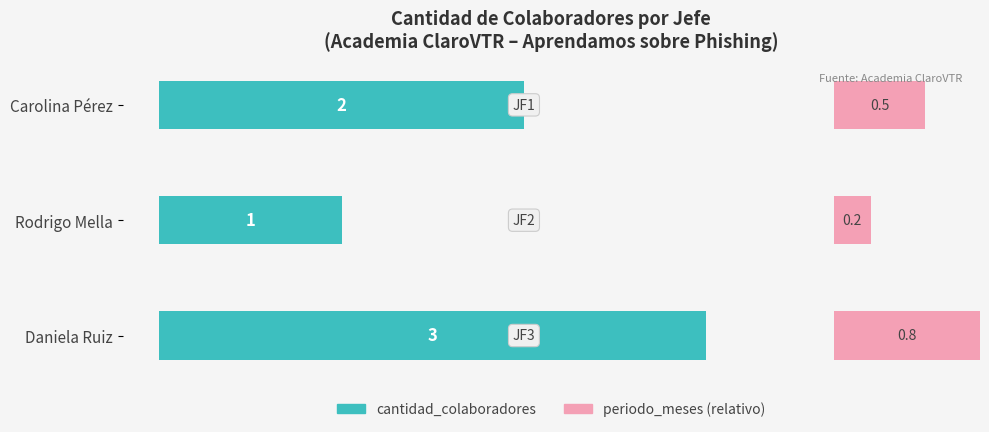

Which series changed the most between Carolina Pérez and Daniela Ruiz?

cantidad_colaboradores